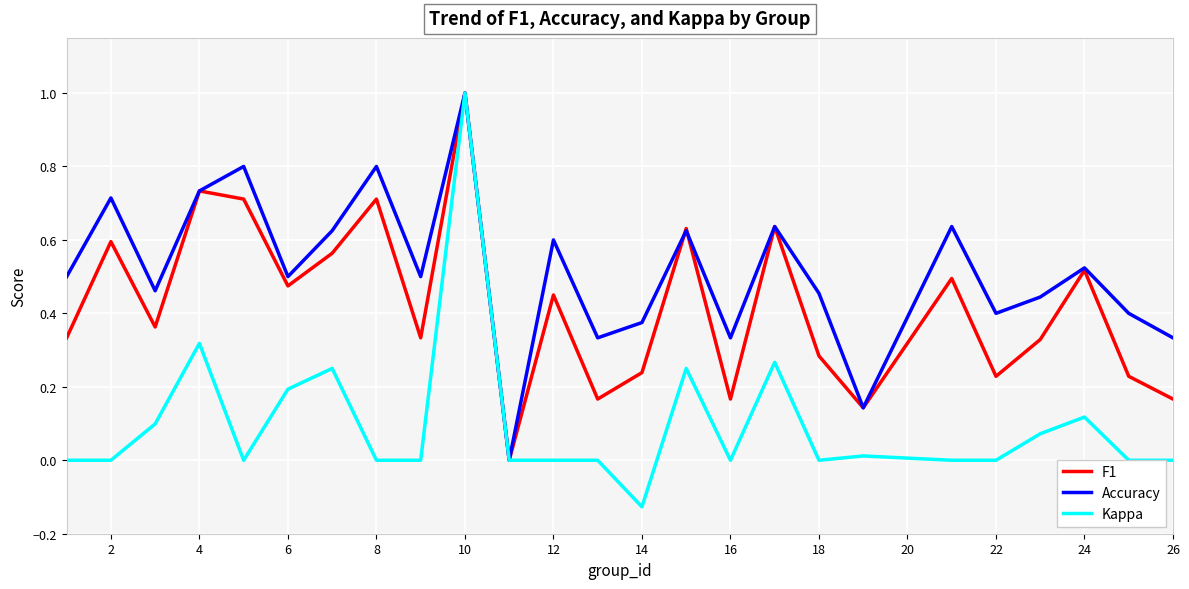

How many lines are shown in the chart?

3